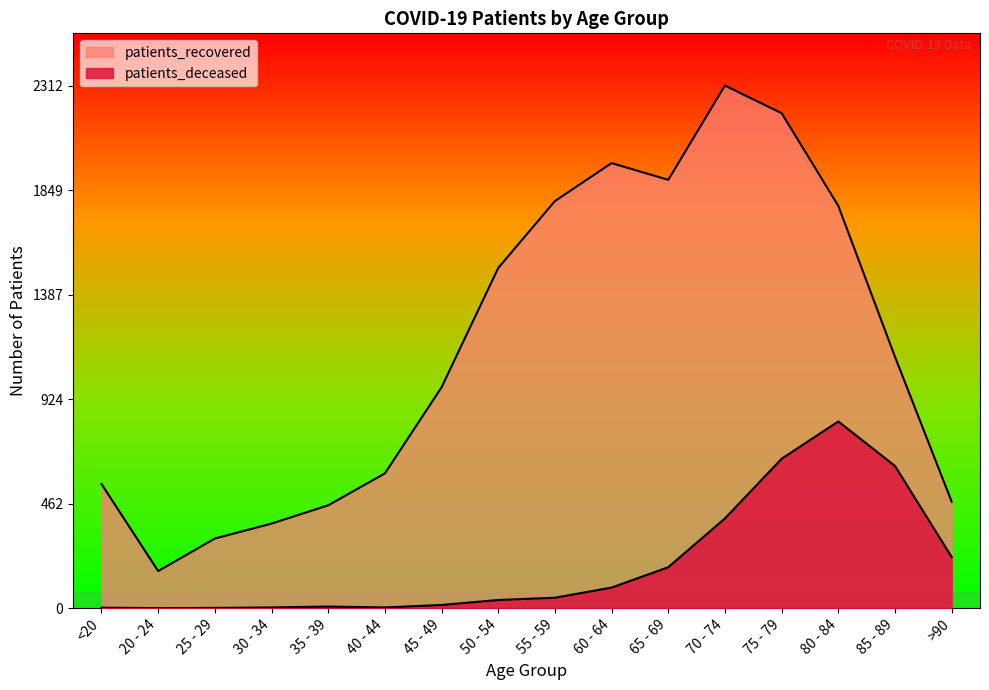

What is the average value of the patients_deceased series?

195